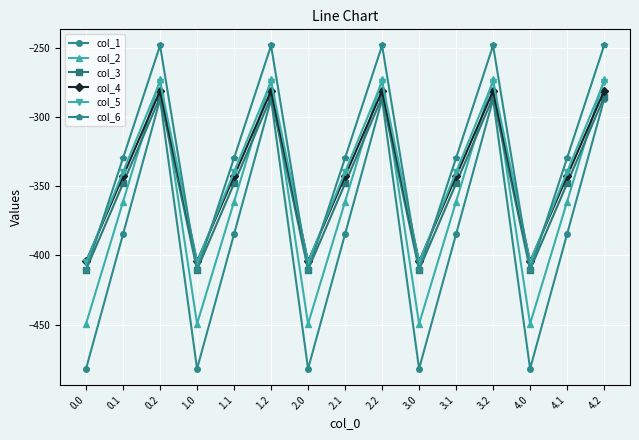

Reading left to right, extract all data points from this chart.

col_1: -482.0	-384.6	-287.1	-482.0	-384.6	-287.1	-482.0	-384.6	-287.1	-482.0	-384.6	-287.1	-482.0	-384.6	-287.1
col_2: -449.5	-361.1	-272.7	-449.5	-361.1	-272.7	-449.5	-361.1	-272.7	-449.5	-361.1	-272.7	-449.5	-361.1	-272.7
col_3: -410.3	-347.9	-285.5	-410.3	-347.9	-285.5	-410.3	-347.9	-285.5	-410.3	-347.9	-285.5	-410.3	-347.9	-285.5
col_4: -404.4	-342.7	-281.0	-404.4	-342.7	-281.0	-404.4	-342.7	-281.0	-404.4	-342.7	-281.0	-404.4	-342.7	-281.0
col_5: -404.9	-339.6	-274.4	-404.9	-339.6	-274.4	-404.9	-339.6	-274.4	-404.9	-339.6	-274.4	-404.9	-339.6	-274.4
col_6: -410.8	-329.5	-248.1	-410.8	-329.5	-248.1	-410.8	-329.5	-248.1	-410.8	-329.5	-248.1	-410.8	-329.5	-248.1